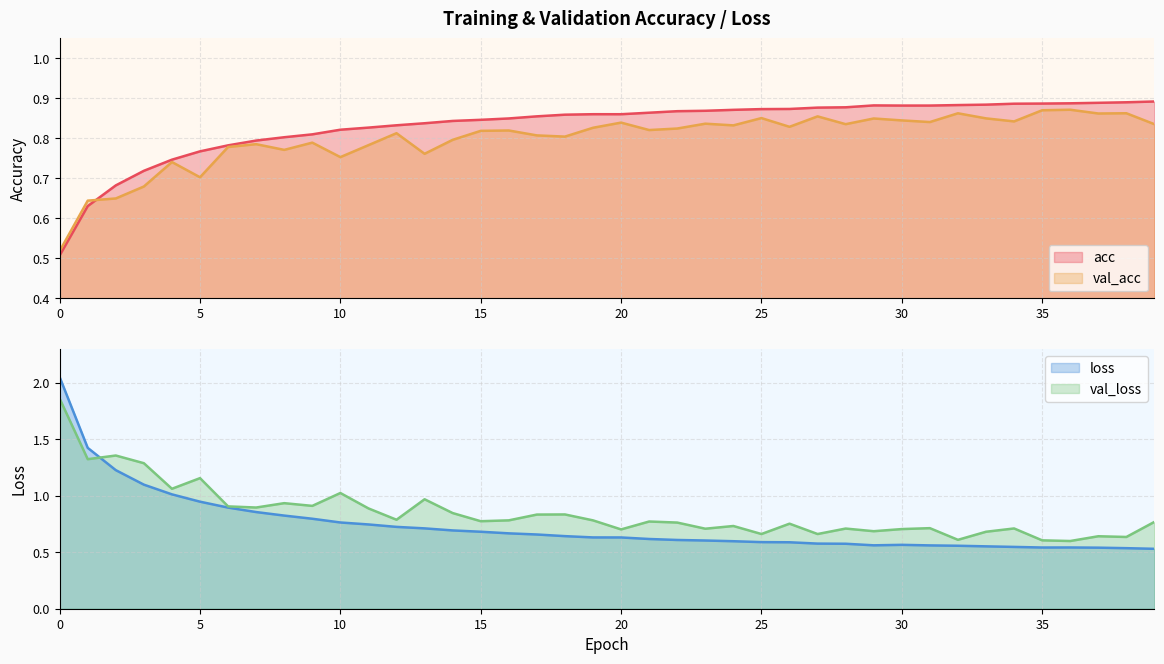

Where is the first local minimum for loss?

29